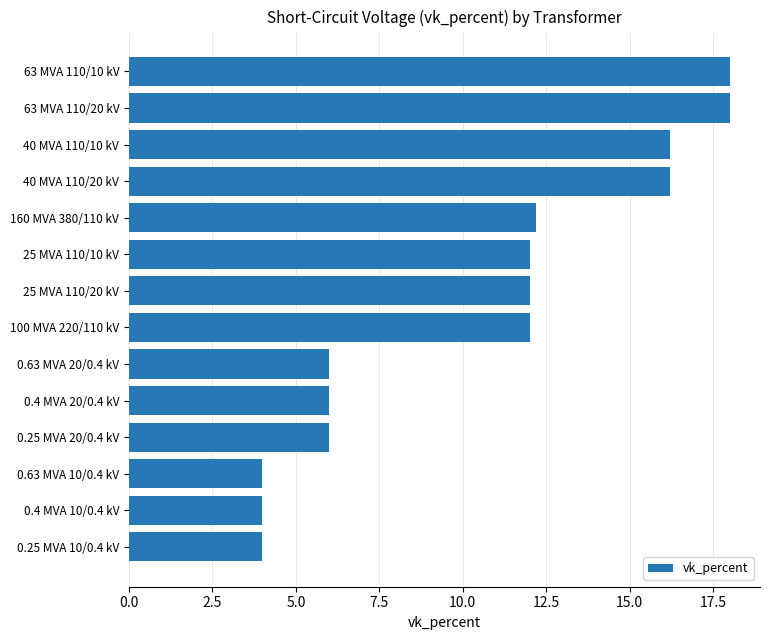

What is the minimum value shown in the chart?

4.0